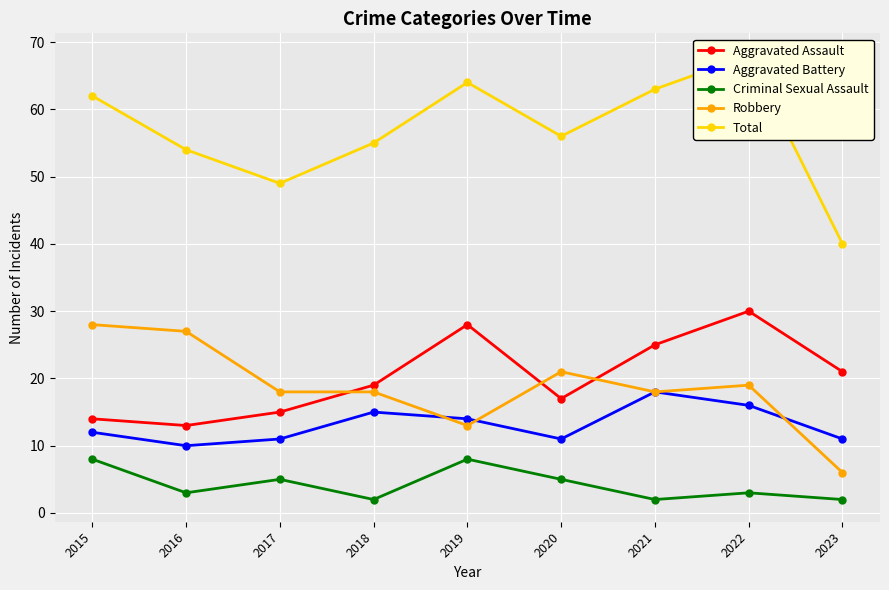

At which category is the sum across all series the highest?

2022